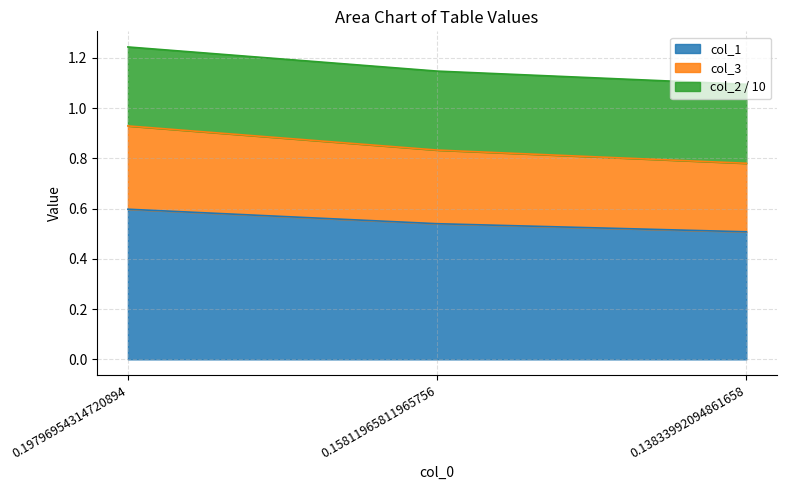

Where is col_1 nearest to the value 0?

0.13833992094861658